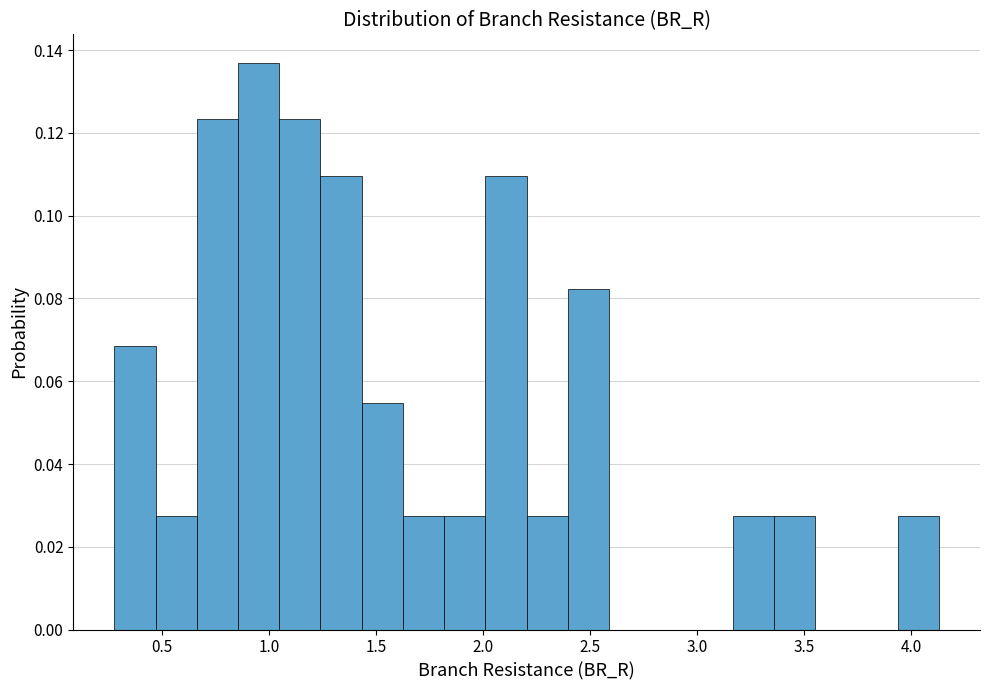

Around what value on the x-axis is the tallest bar? Give the approximate position of its centre, as read against the axis.

0.95